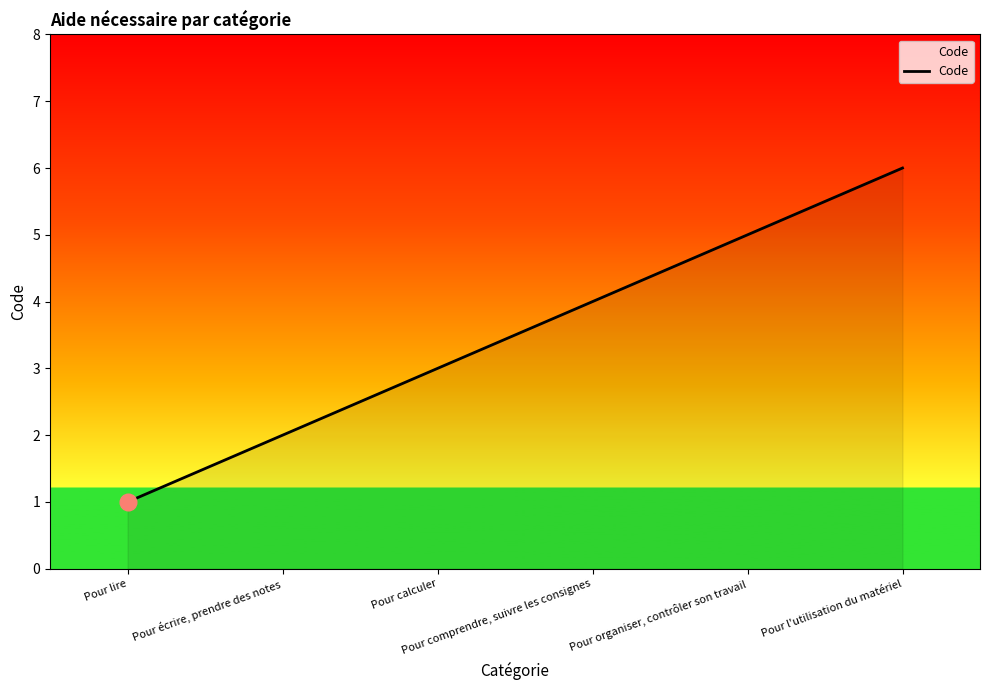

What is the sum of all values?

21